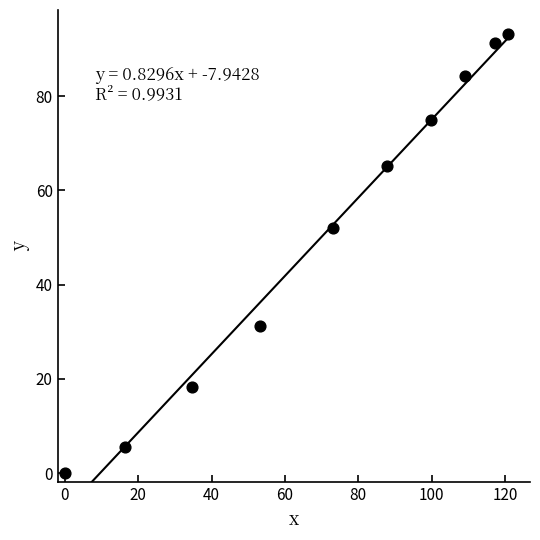

What Y value in the scatter plot is closest to 46?

52.1